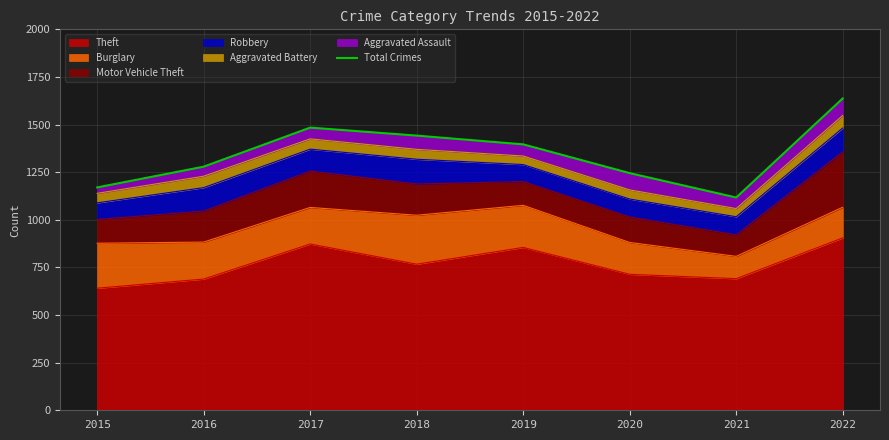

Which category has the highest value across all series?

2022